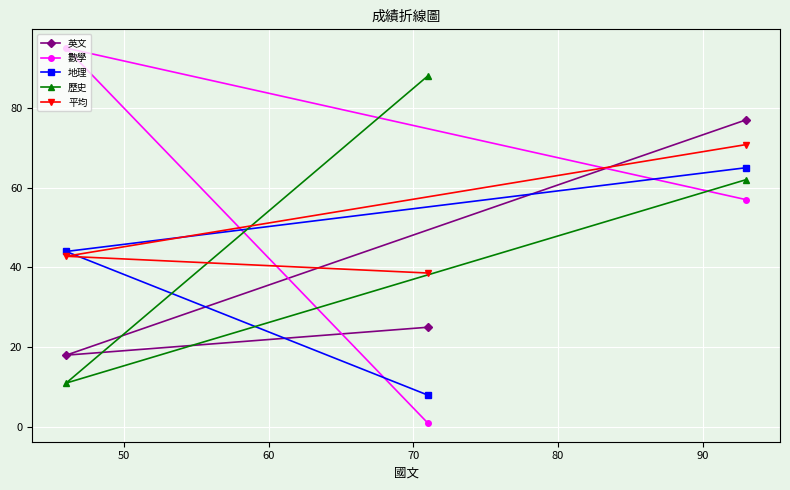

What is the value of the 平均 point at the 1st from the left?

42.8